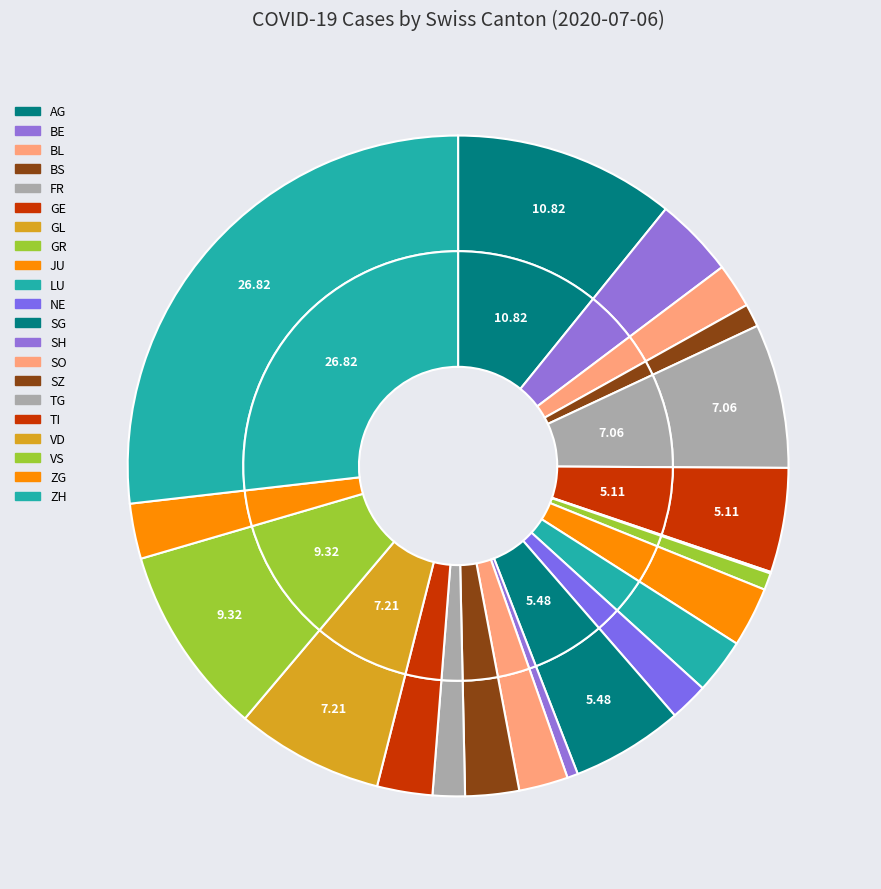

Between SG and ZH, which is larger?

ZH